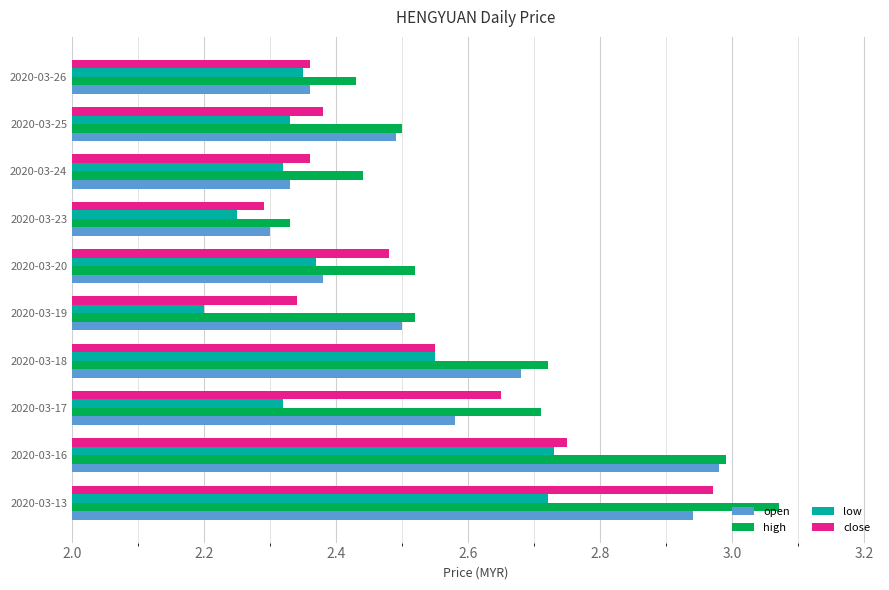

Where is close nearest to the value 2?

2020-03-23